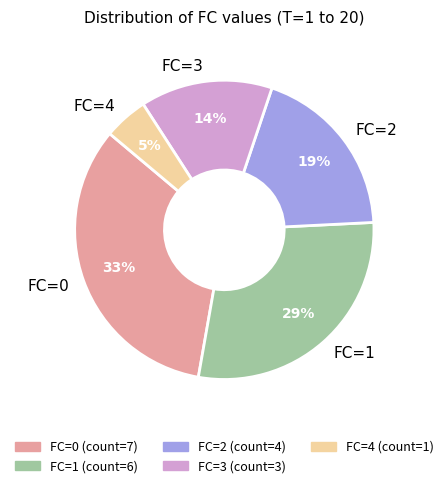

True or false: FC=4 accounts for 5% of the total.

True